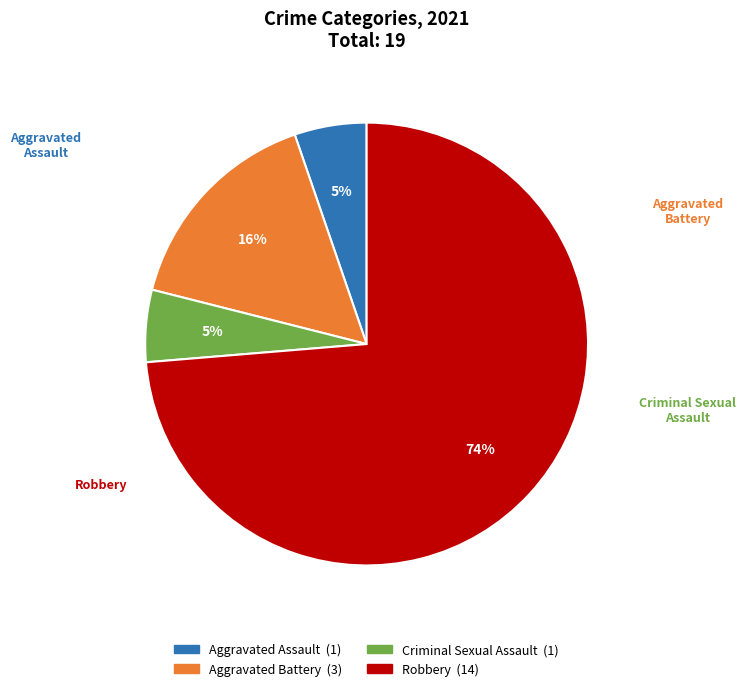

Approximately how many times larger is the value at Aggravated Assault compared to Aggravated Battery?

0.3